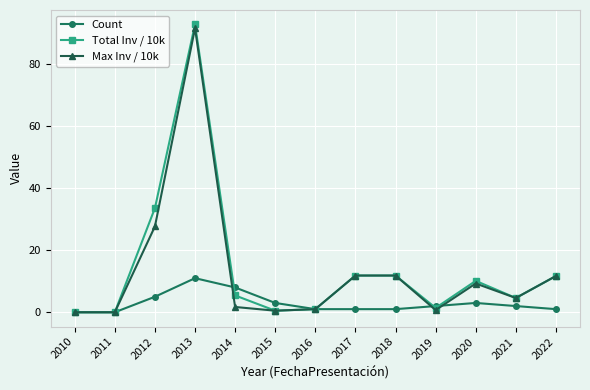

Count the number of data series in this chart.

3